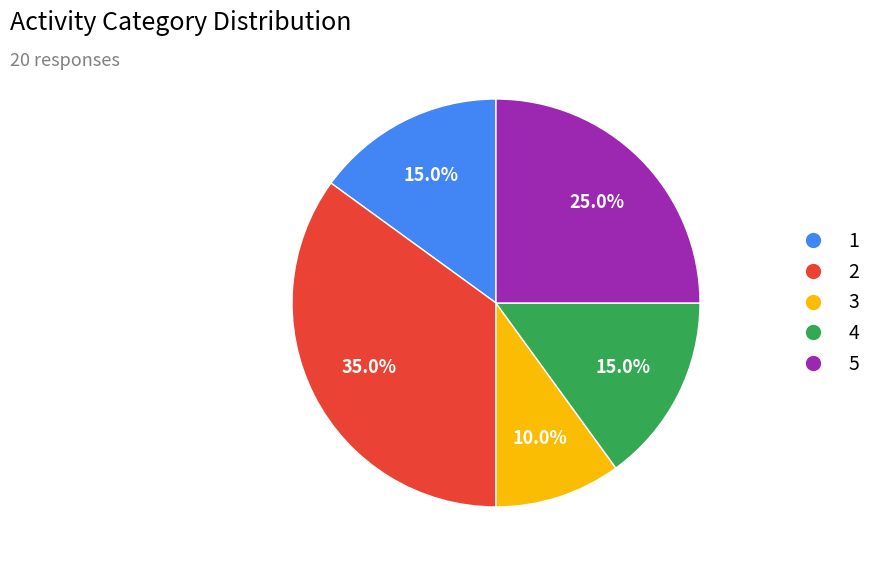

To the nearest percent, what portion does 2 represent?

35%